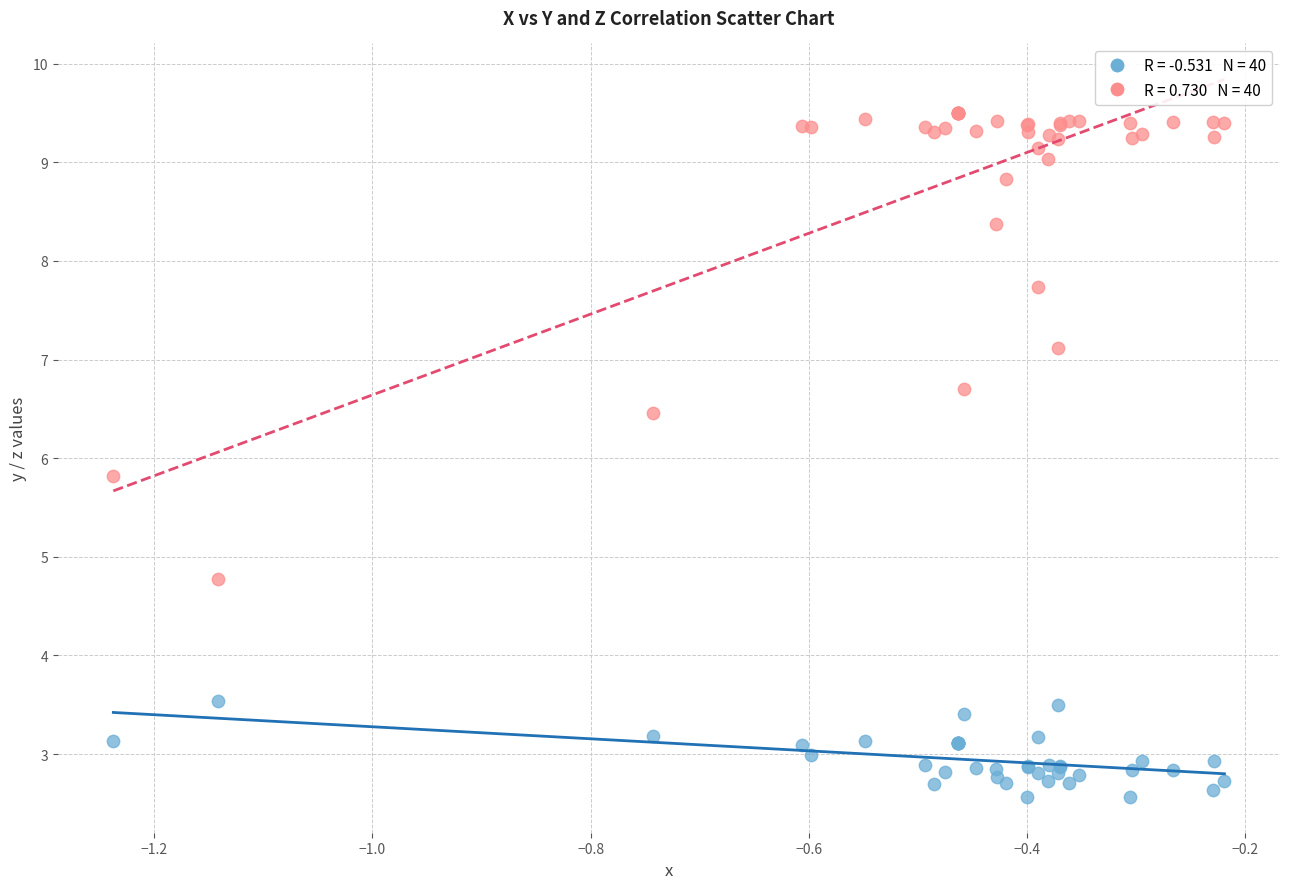

Across all series, what Y value is closest to 6?

5.8